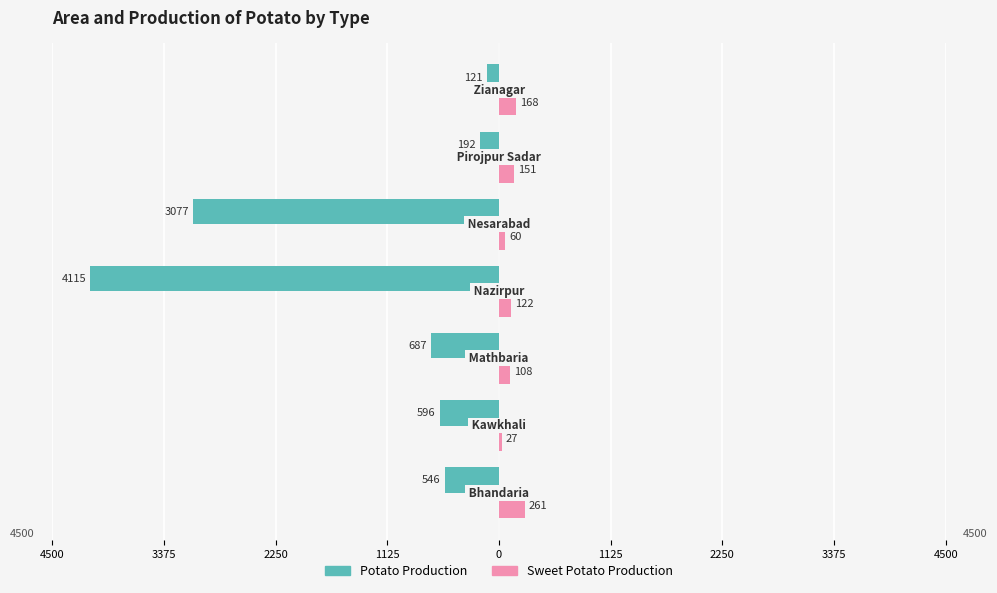

What are all the series names shown in the legend?

Potato Production, Sweet Potato Production